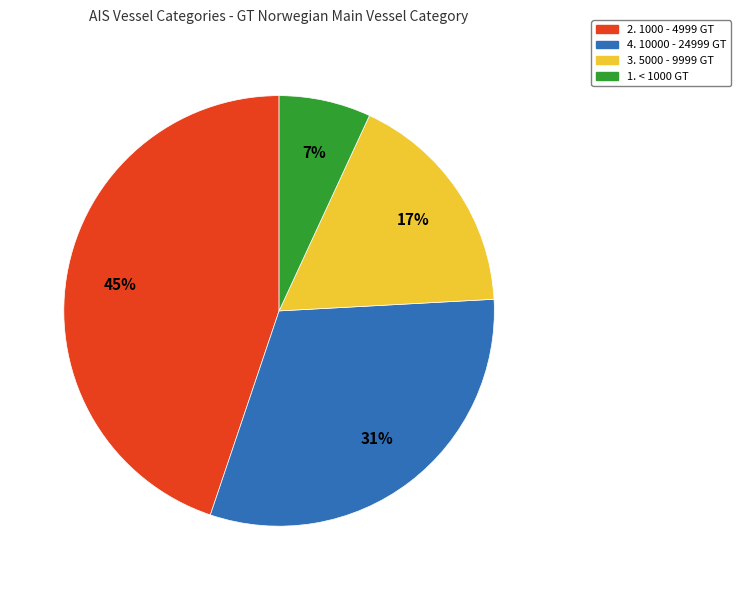

To the nearest percent, what portion does 4. 10000 - 24999 GT represent?

31%